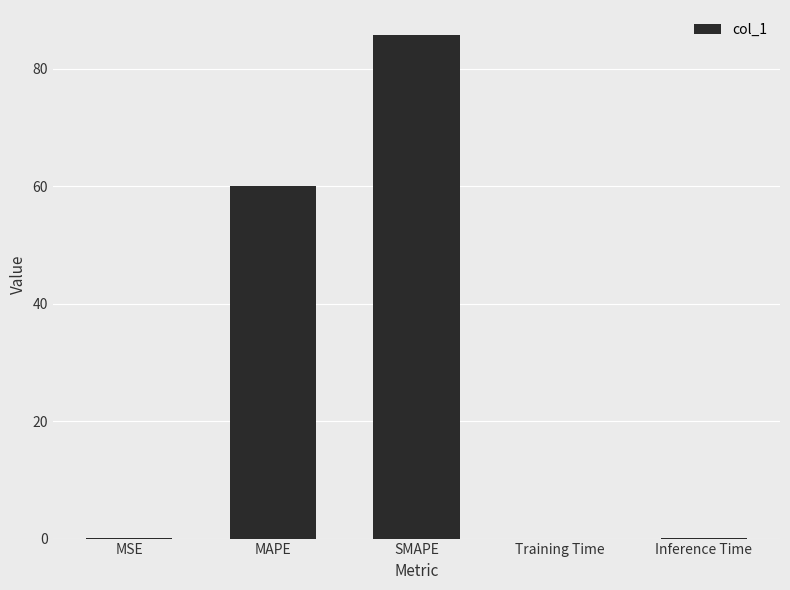

What is the sum of all values?

145.9